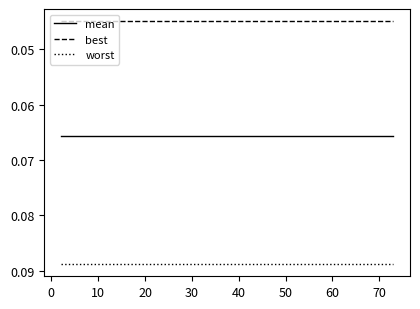

Which series has the largest total across all categories?

worst